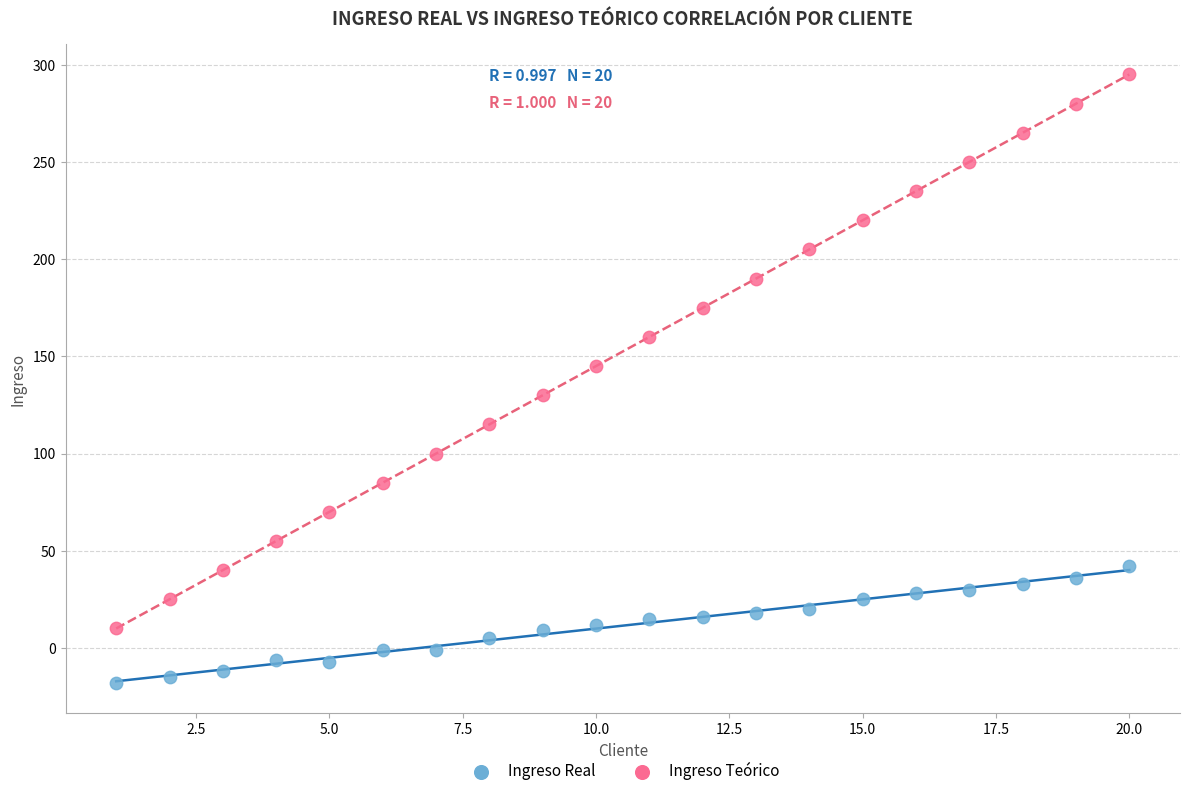

Which series has the largest Y range (max minus min)?

Ingreso Teórico